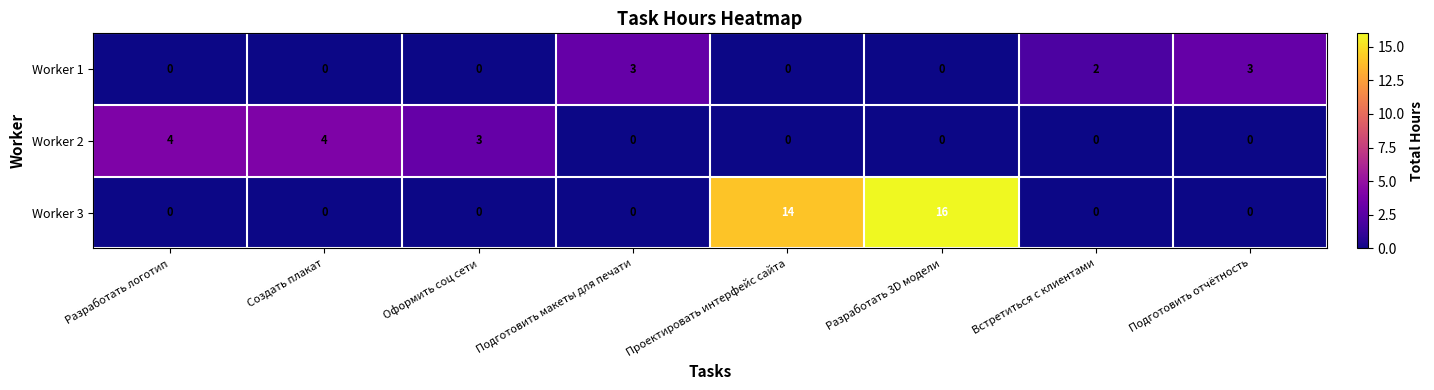

List the series in order of their peak value, lowest first.

Worker 1, Worker 2, Worker 3